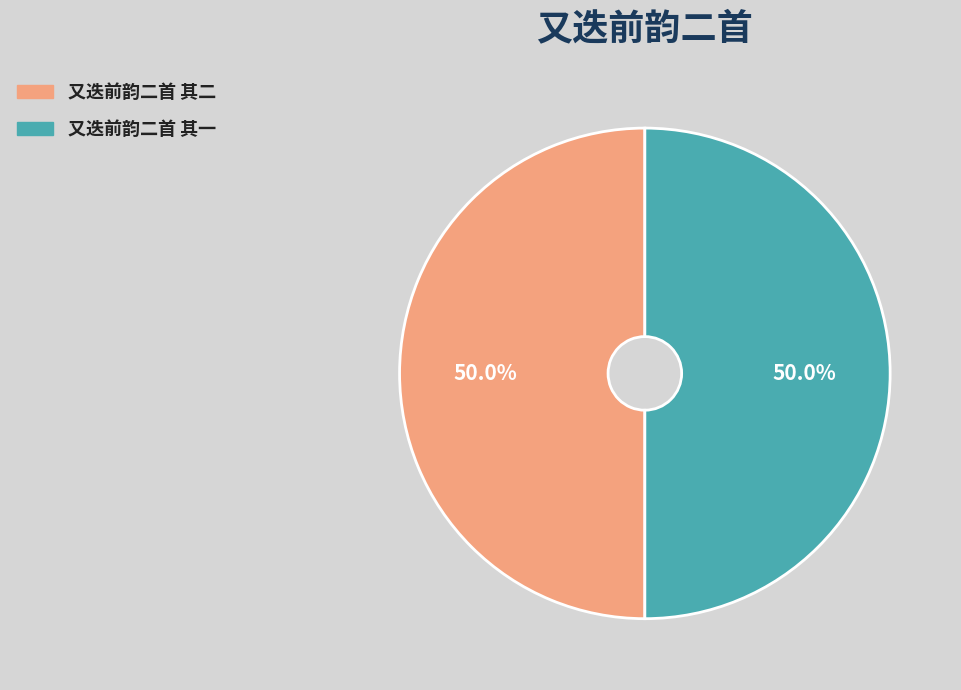

What is the ratio of the value at 又迭前韵二首 其一 to the value at 又迭前韵二首 其二?

1.0